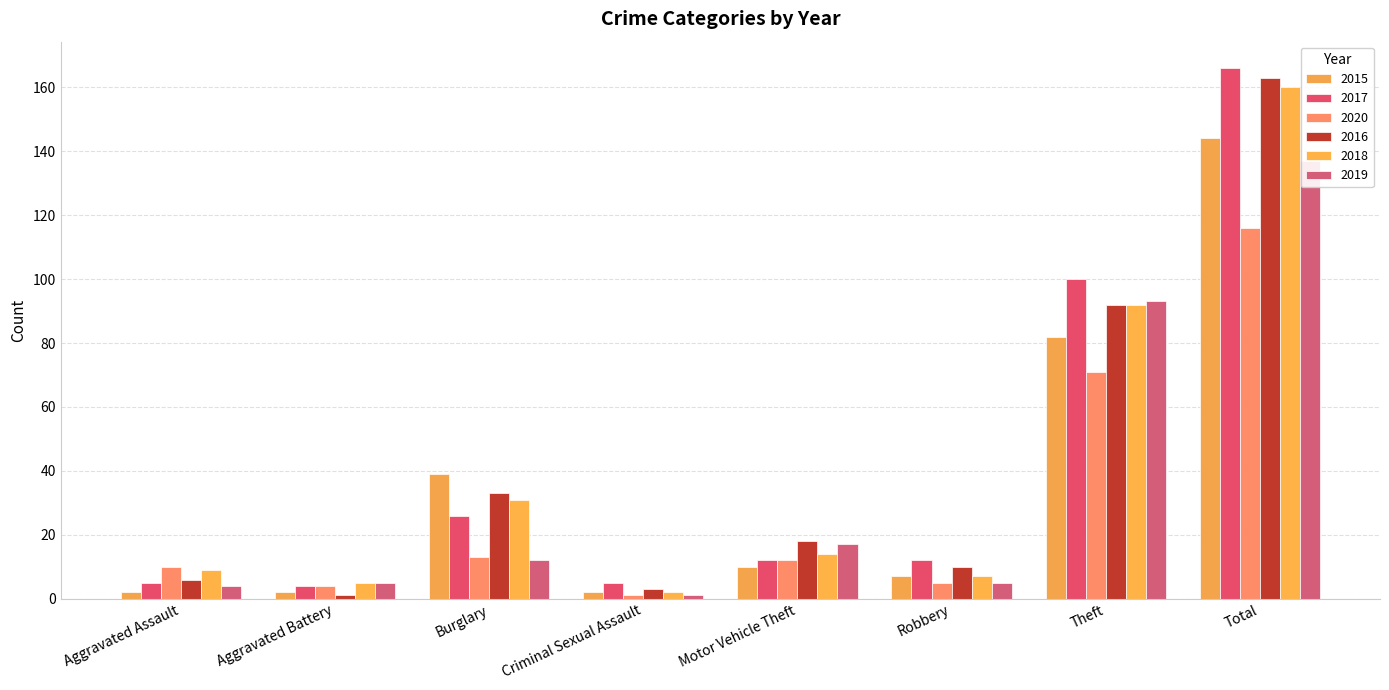

What is the average value of the 2018 series?

40